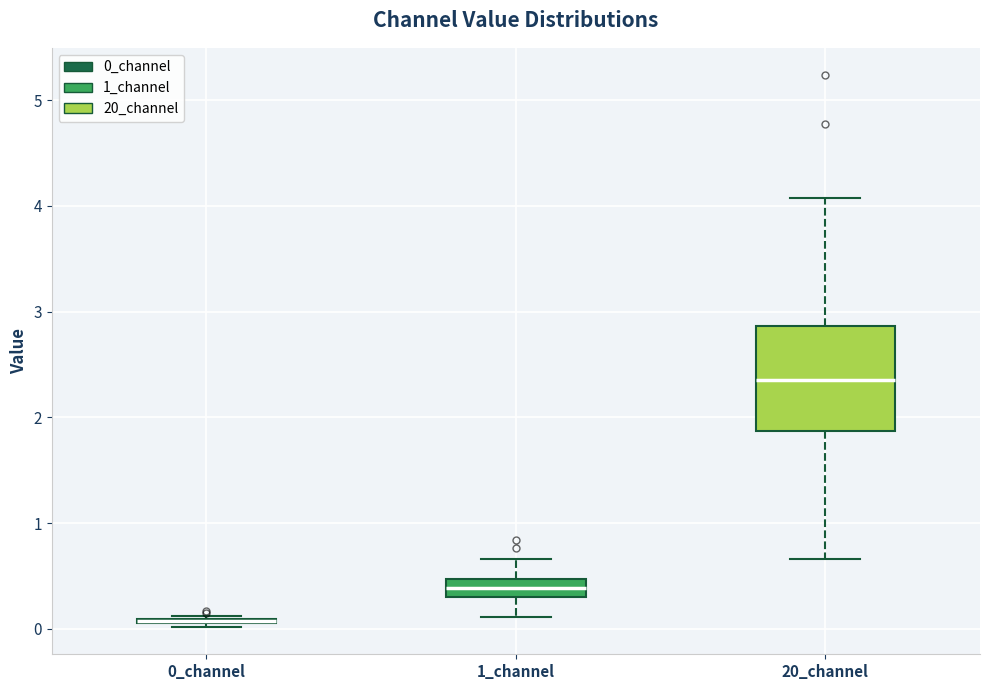

Which box is the tallest, from its lower edge to its upper edge?

20_channel